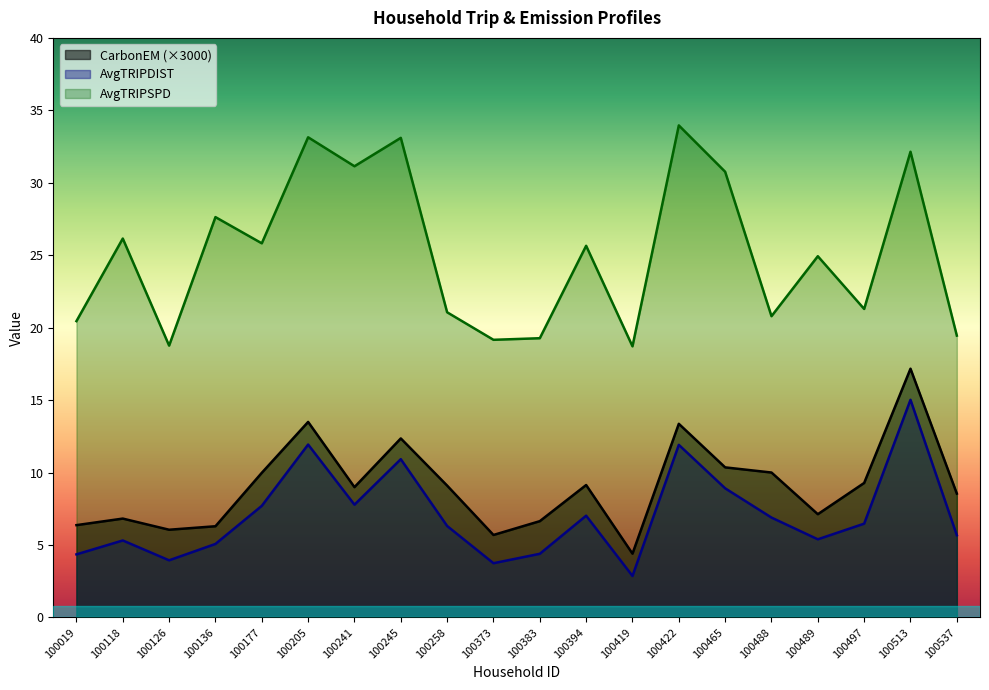

True or false: AvgTRIPSPD and AvgTRIPDIST cross at least once.

False